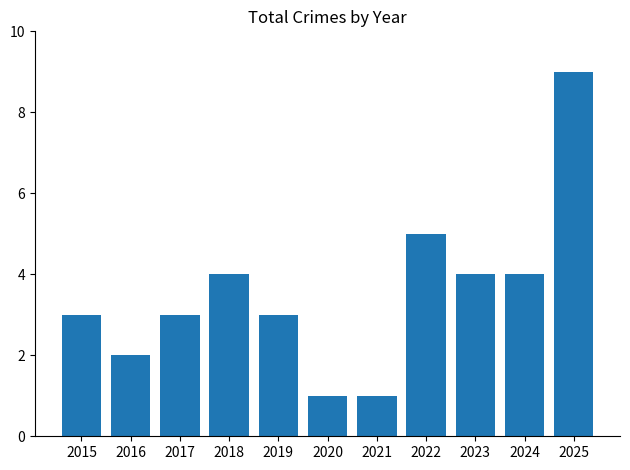

Reading left to right, transcribe all the data shown in this chart.

2015=3	2016=2	2017=3	2018=4	2019=3	2020=1	2021=1	2022=5	2023=4	2024=4	2025=9